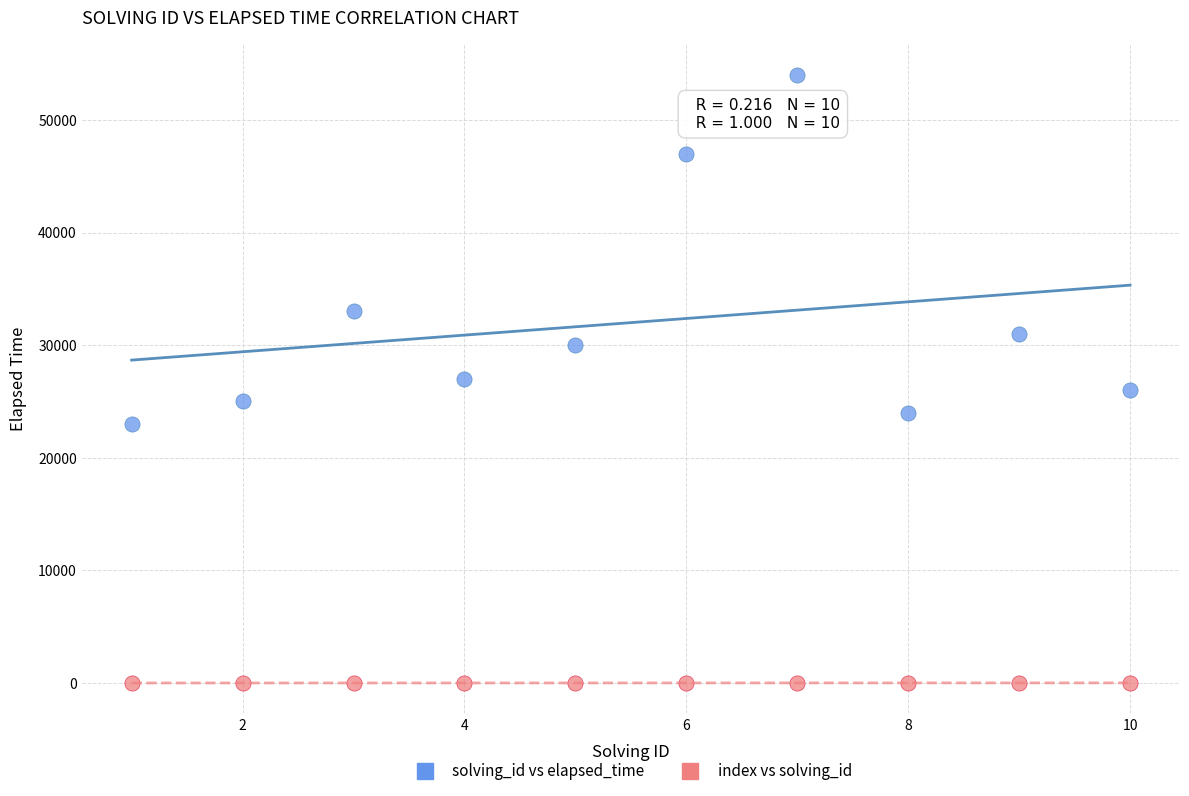

What are all the series names shown in the legend?

solving_id vs elapsed_time, index vs solving_id